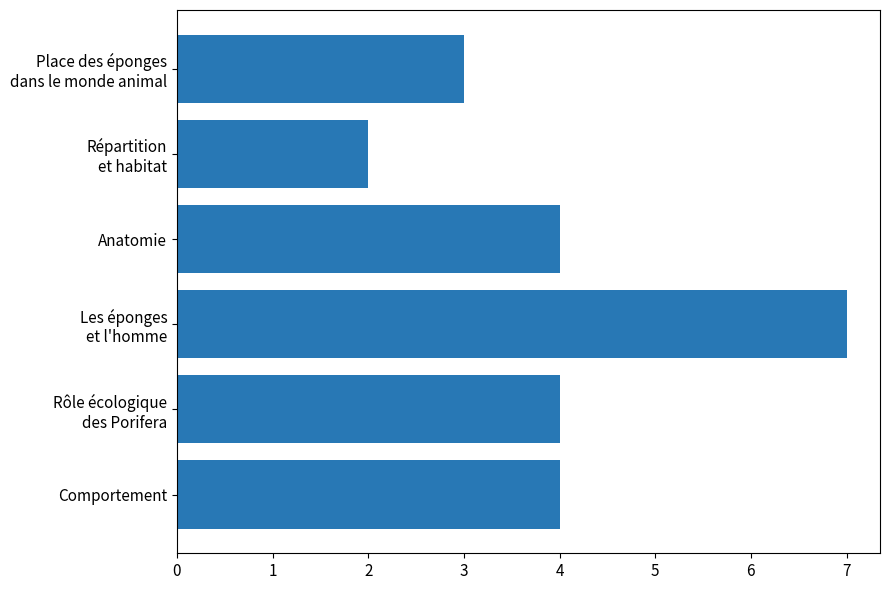

Is it true that the value at Anatomie is 2?

False